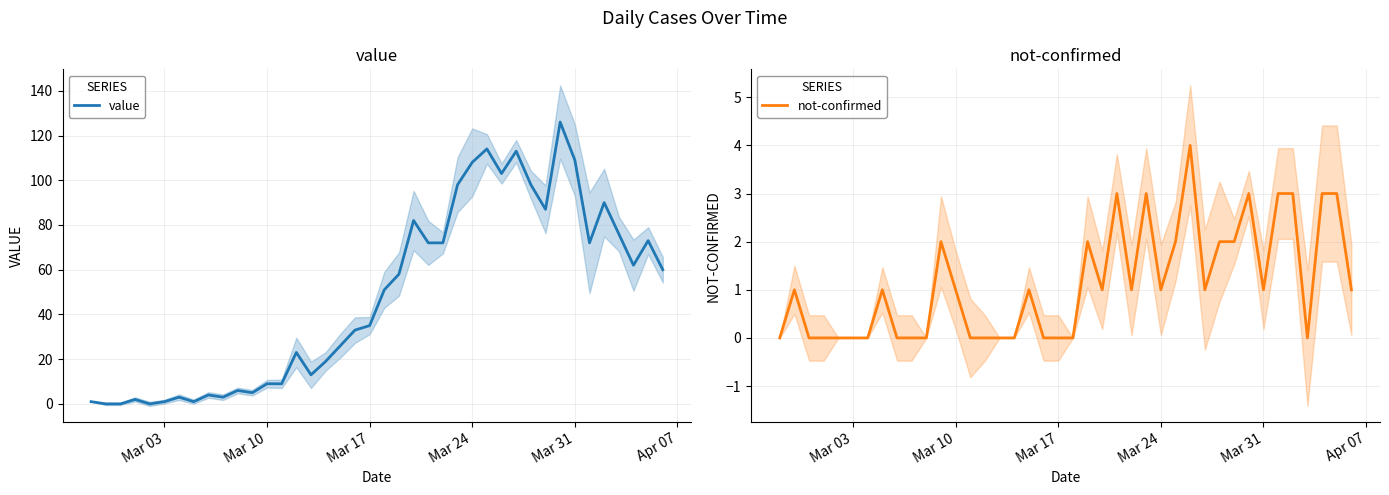

True or false: not-confirmed has more than 2 interior local peaks.

True